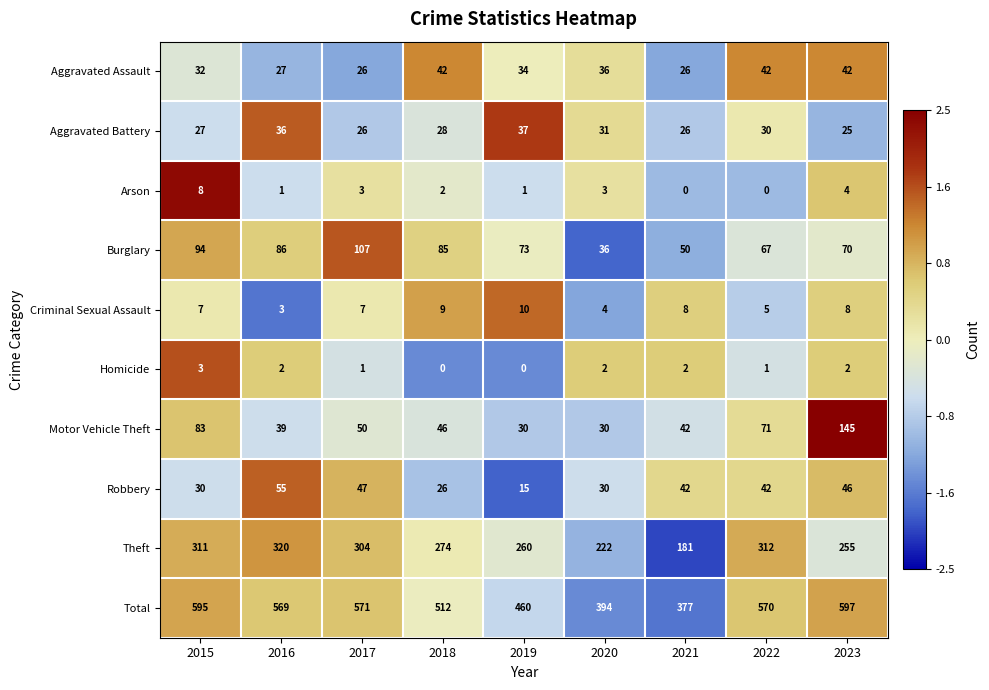

Which category has the highest value in the Burglary series?

2017